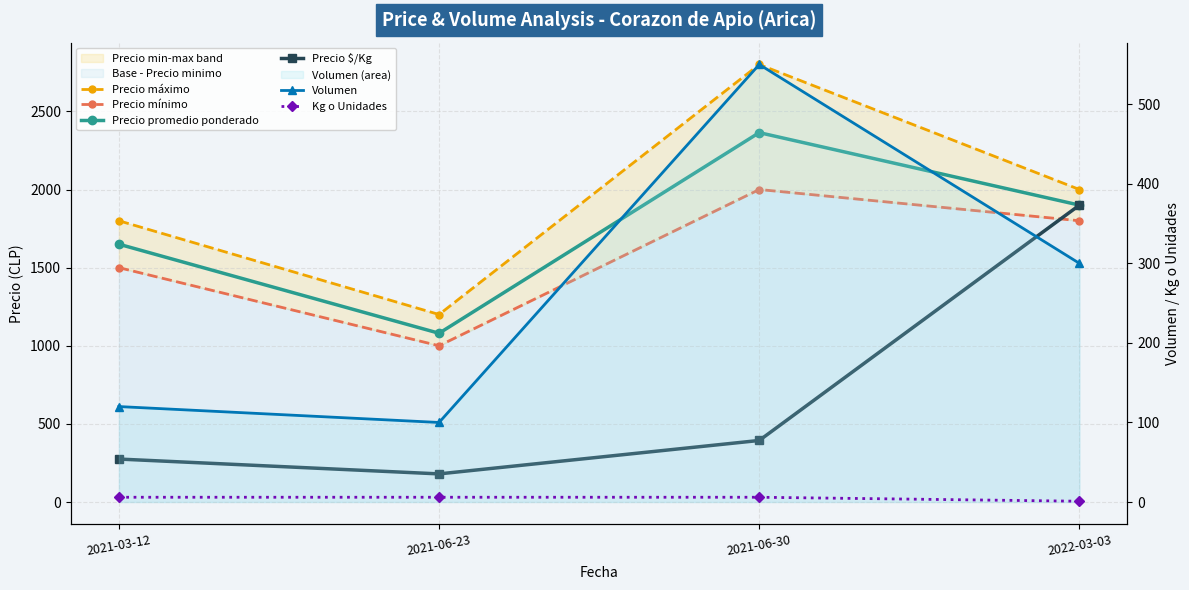

What is the highest value of the Precio máximo series?

2800